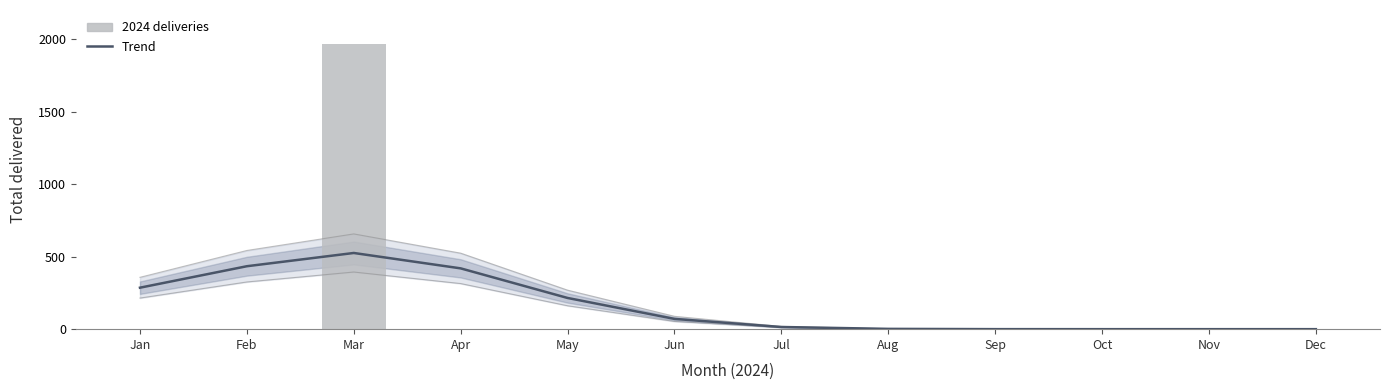

Is it true that Trend equals 0.1 at Sep?

False